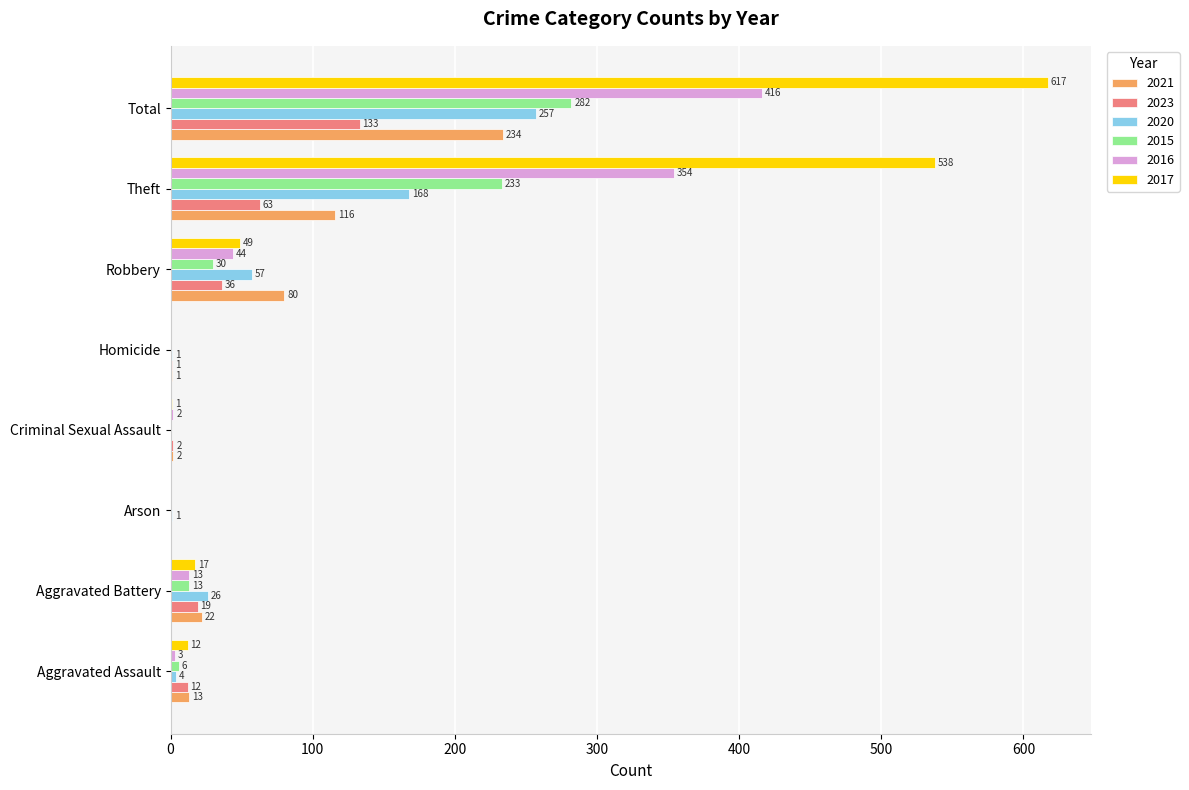

True or false: 2015 has a value of 487 at Total.

False